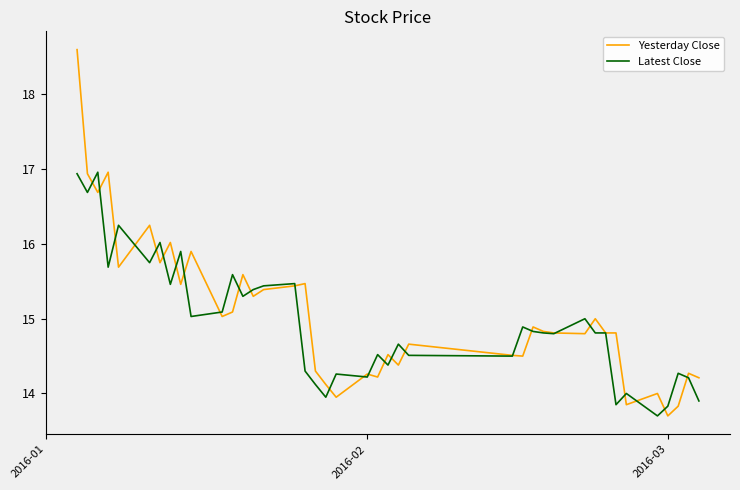

Rank the series by their maximum value, from highest to lowest.

Yesterday Close, Latest Close